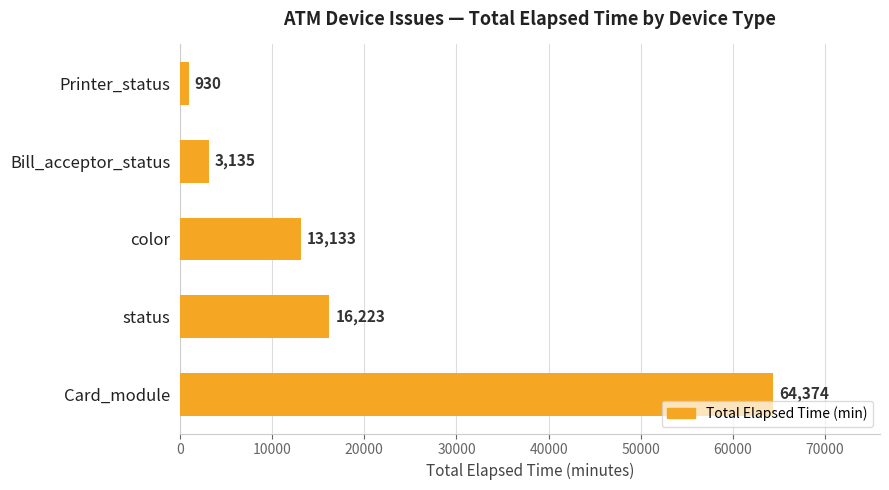

Where is the data nearest to the value 32652?

status